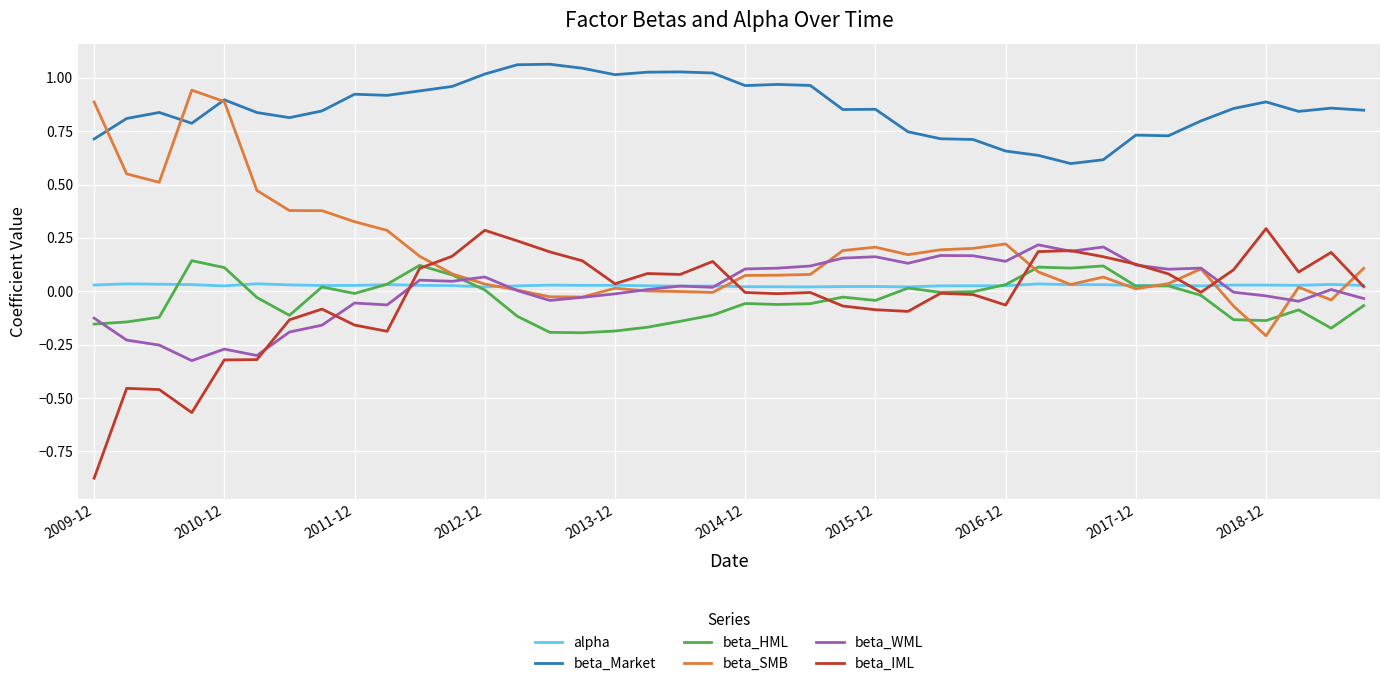

True or false: beta_Market and beta_IML intersect in this chart.

False